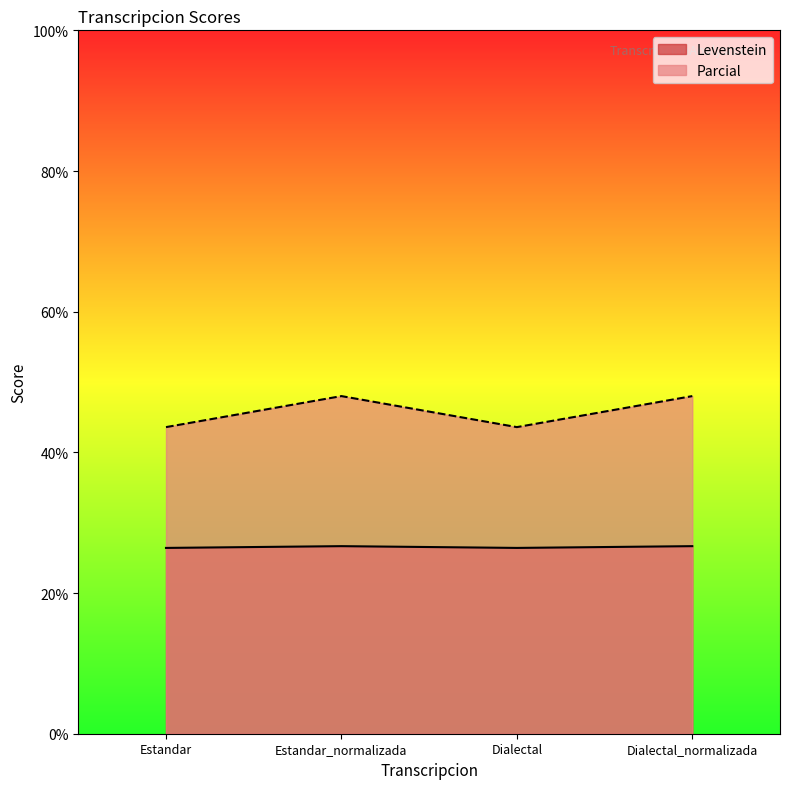

True or false: Levenstein has more than 0 points higher than both neighbors.

True